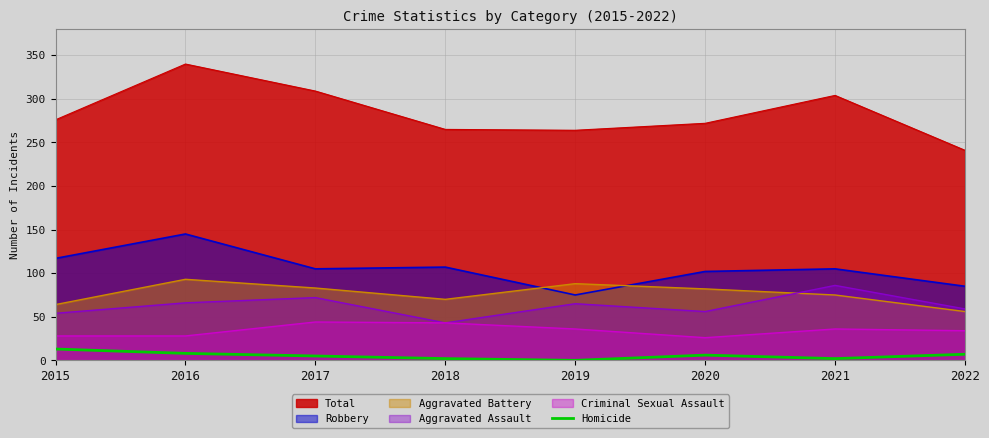

Is the value of Total at 2018 greater than the value of Robbery at 2022?

Yes